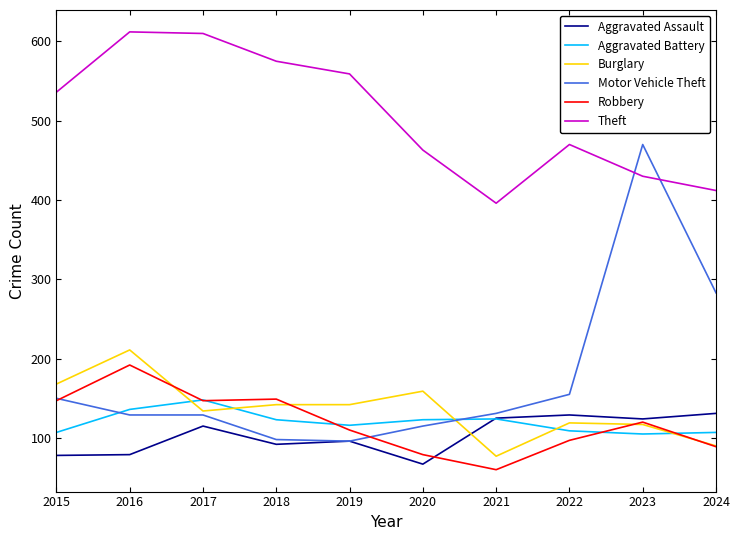

List the series in order of their peak value, lowest first.

Aggravated Assault, Aggravated Battery, Robbery, Burglary, Motor Vehicle Theft, Theft